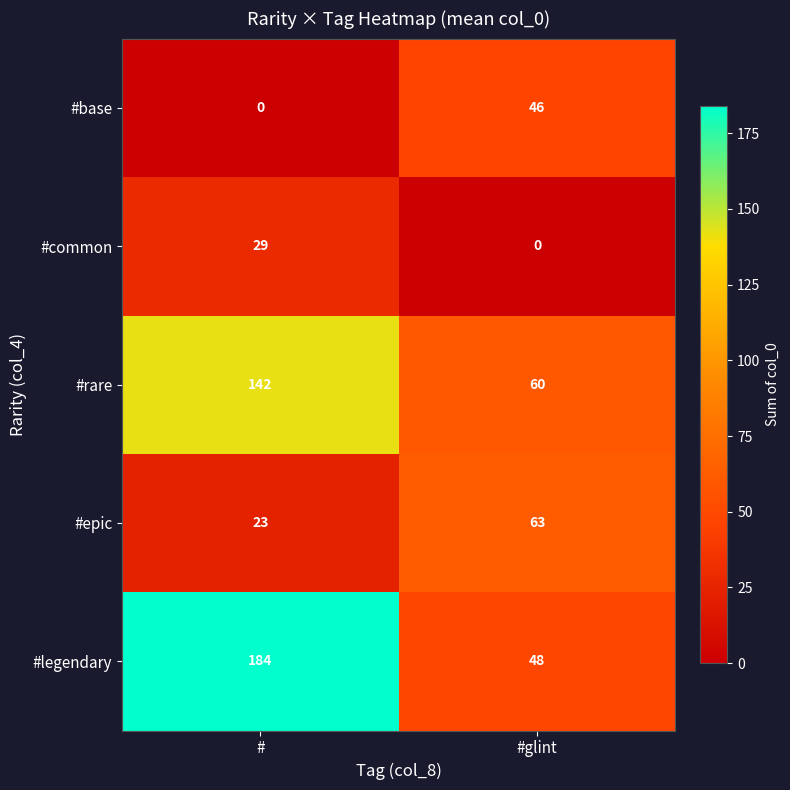

Which category has the highest value in the #base series?

#glint